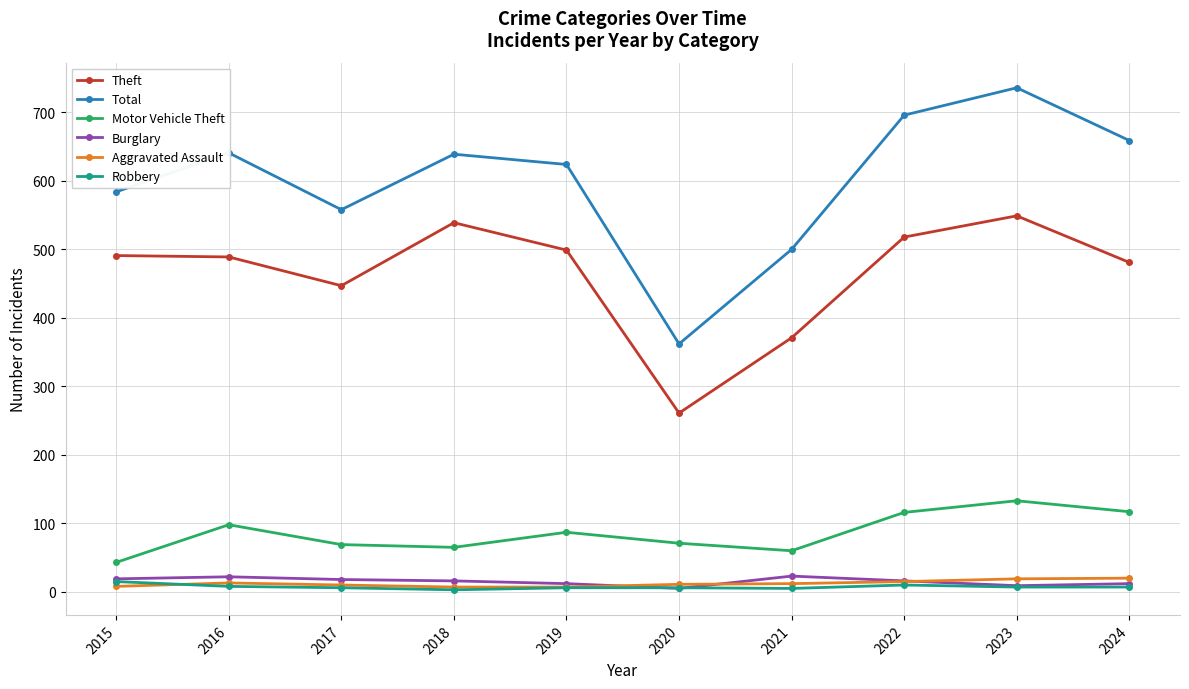

Which series has the largest total across all categories?

Total